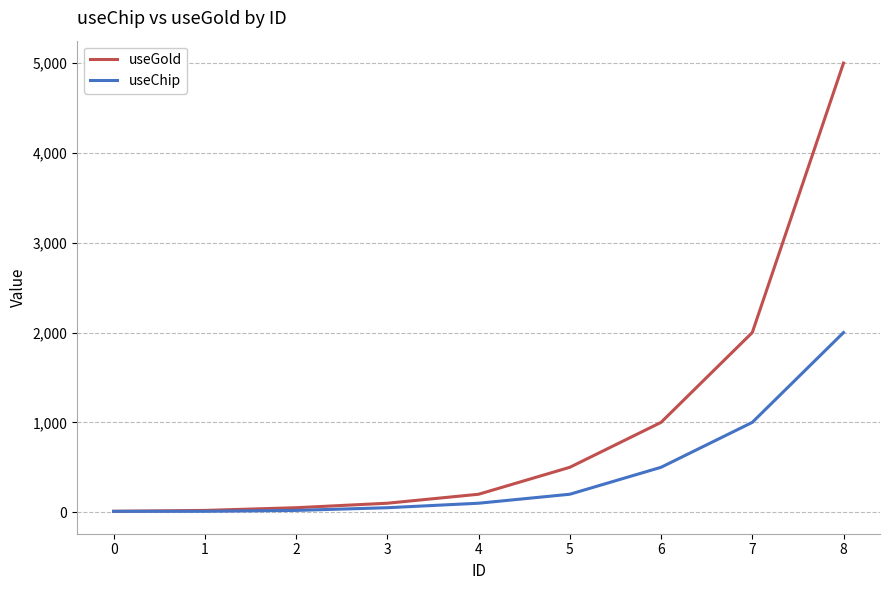

Which series has the widest spread of values?

useGold